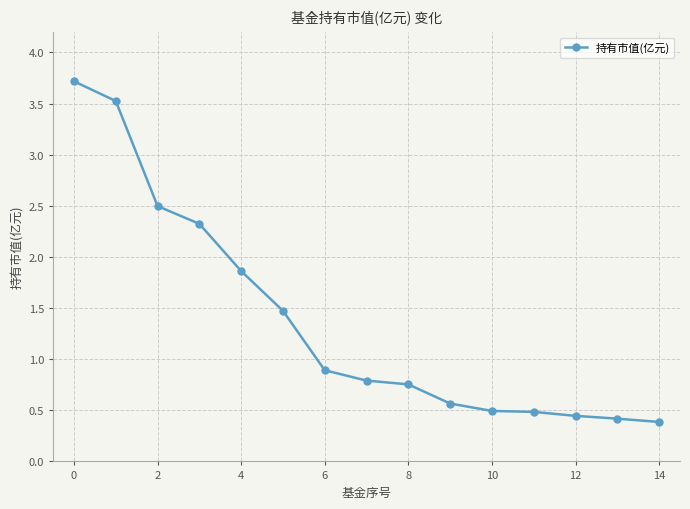

What is the greatest value displayed?

3.7